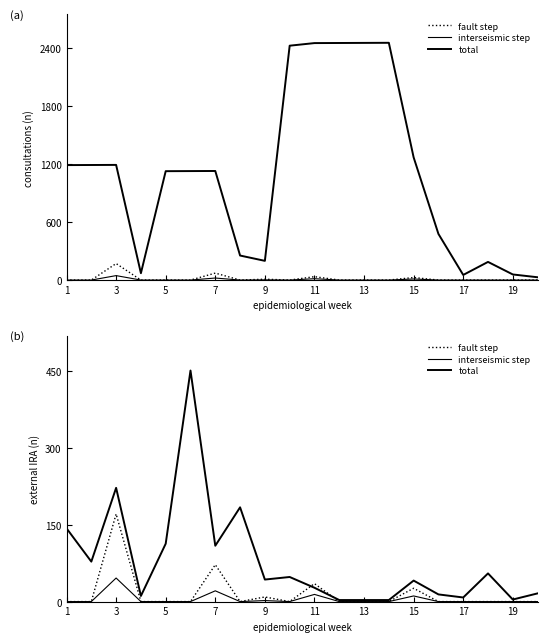

Which has a higher value, 9 or 7?

9